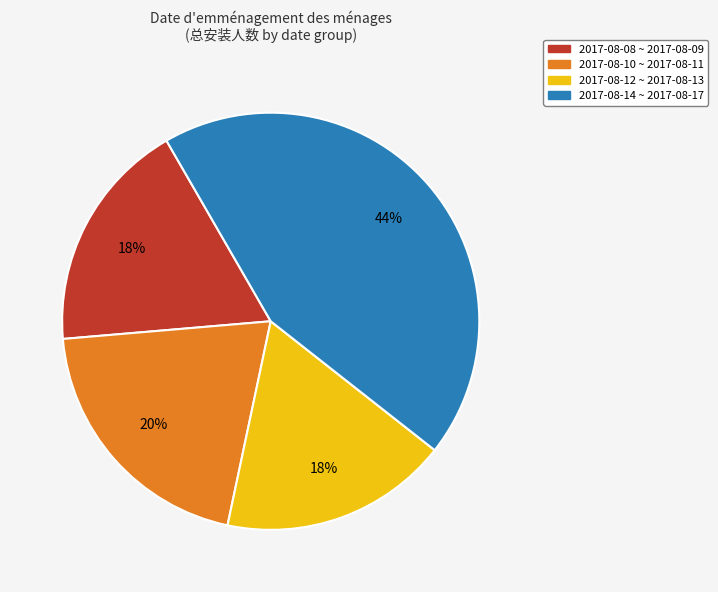

Is there any slice that represents more than half of the pie?

No